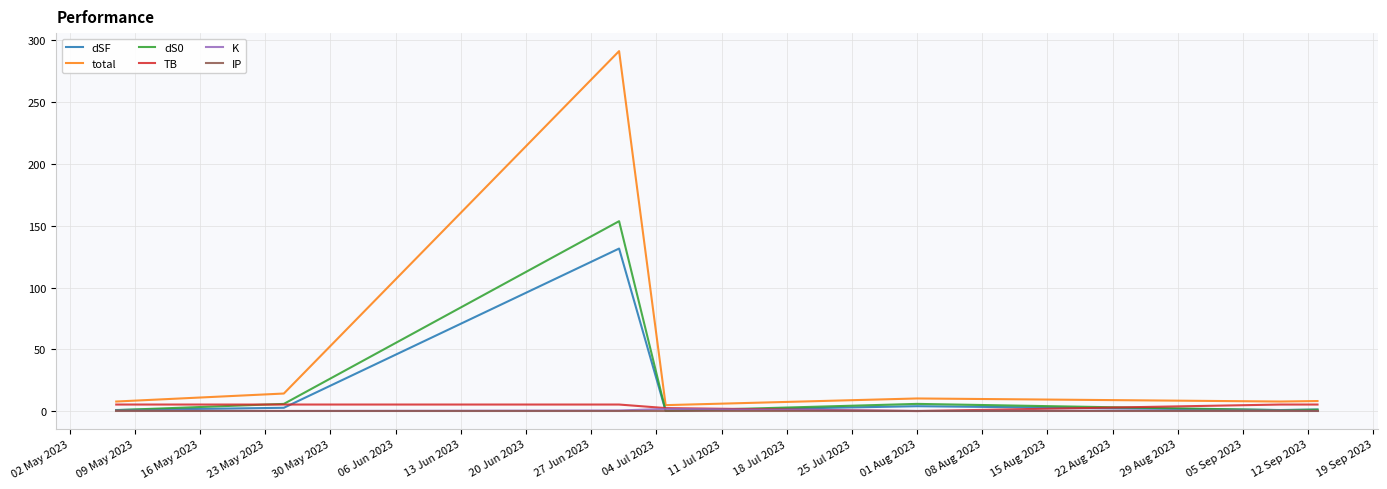

Which series has the largest range (max minus min)?

total